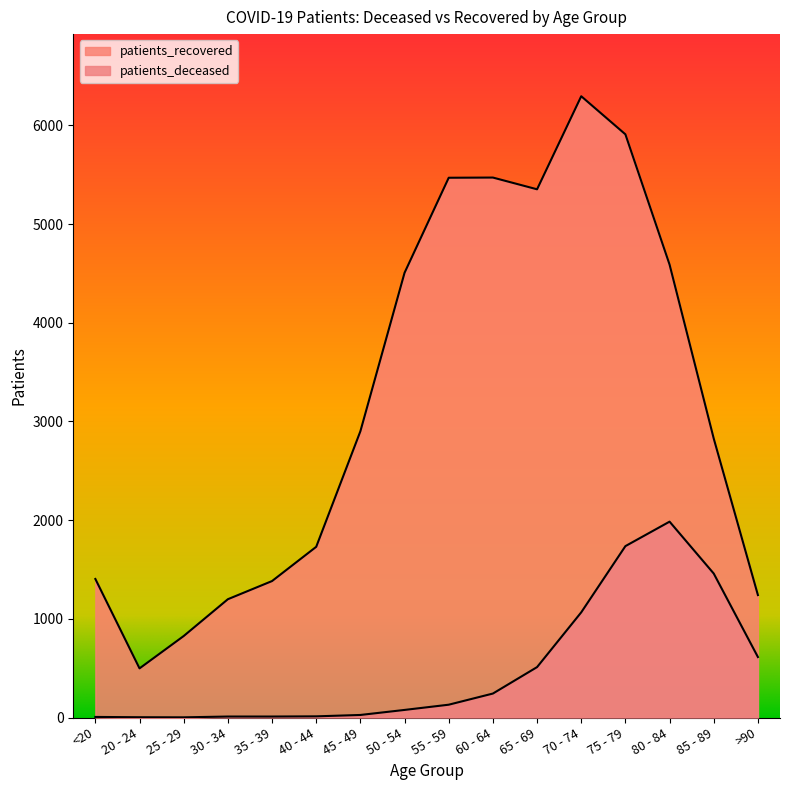

Reading left to right, transcribe all the data shown in this chart.

patients_deceased: 6	3	2	10	10	12	26	77	130	243	511	1066	1737	1985	1459	613
patients_recovered: 1404	498	826	1199	1383	1730	2901	4507	5470	5472	5353	6296	5910	4590	2827	1241